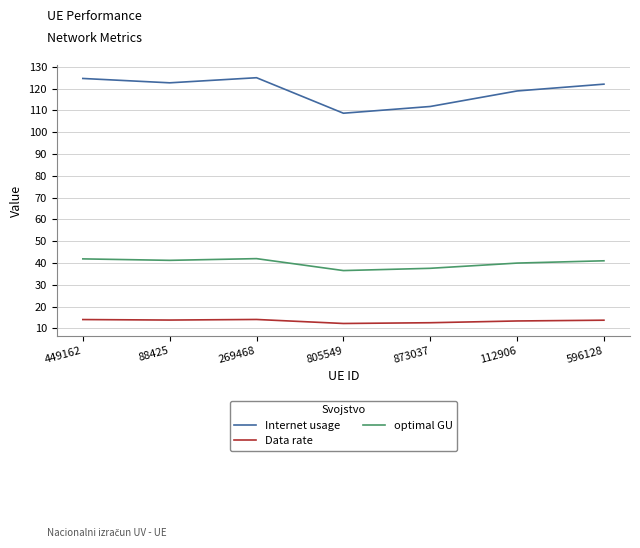

True or false: Internet usage and Data rate cross at least once.

False